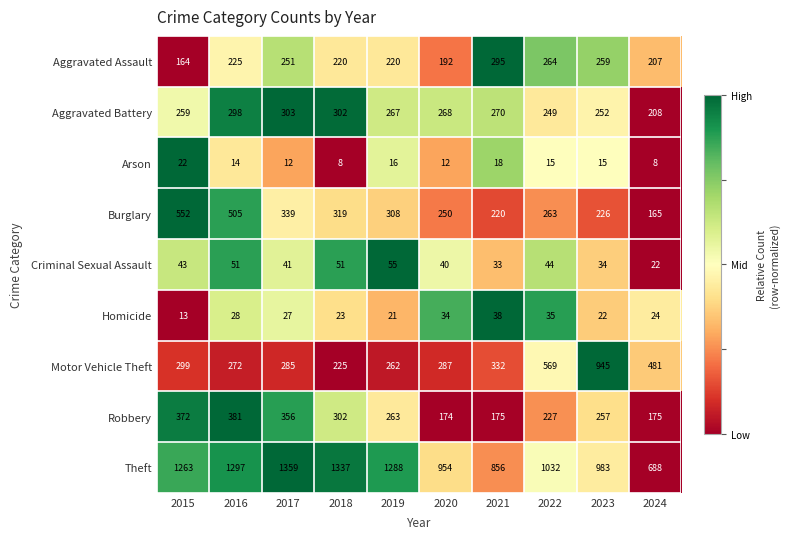

True or false: Arson has a value of 6 at 2021.

False